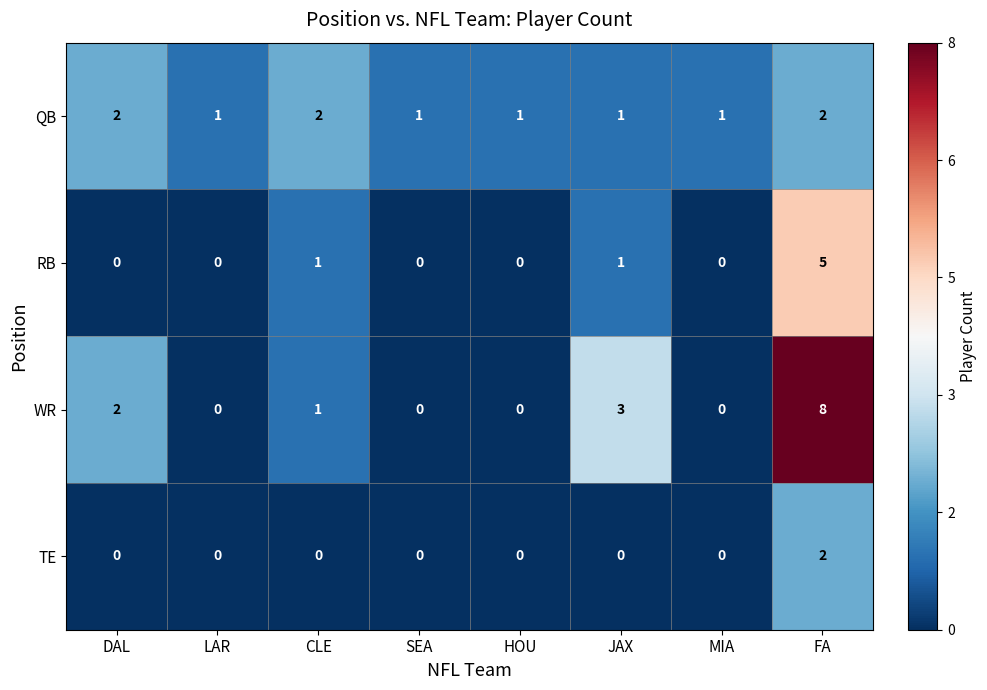

What is the spread (max minus min) of values at JAX?

3